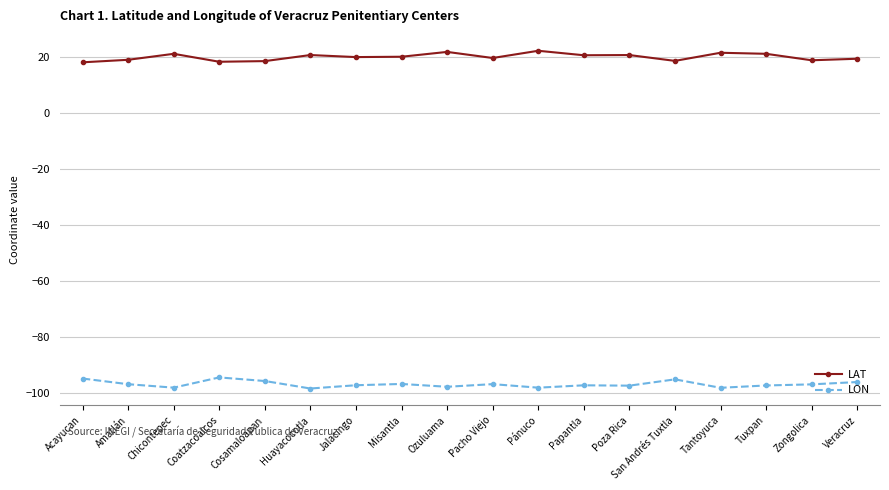

The LON series shows -129.8 at Ozuluama. True or false?

False